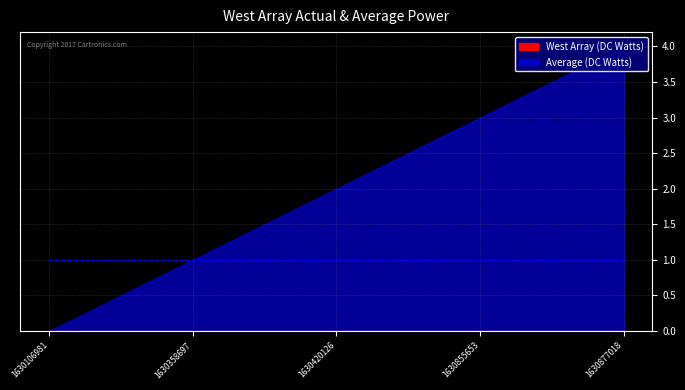

Does the chart have visible grid lines?

Yes